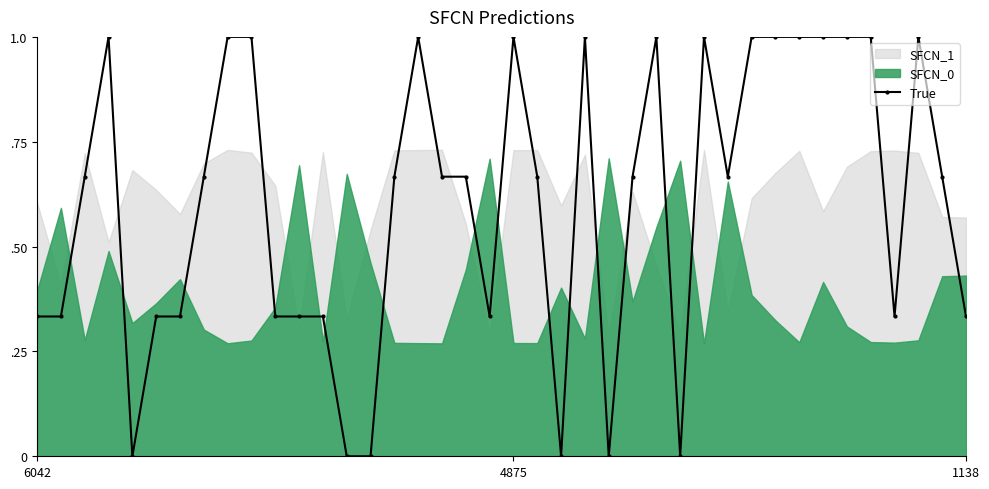

How many interior local valleys (lower than both neighbors) does the data have?

7